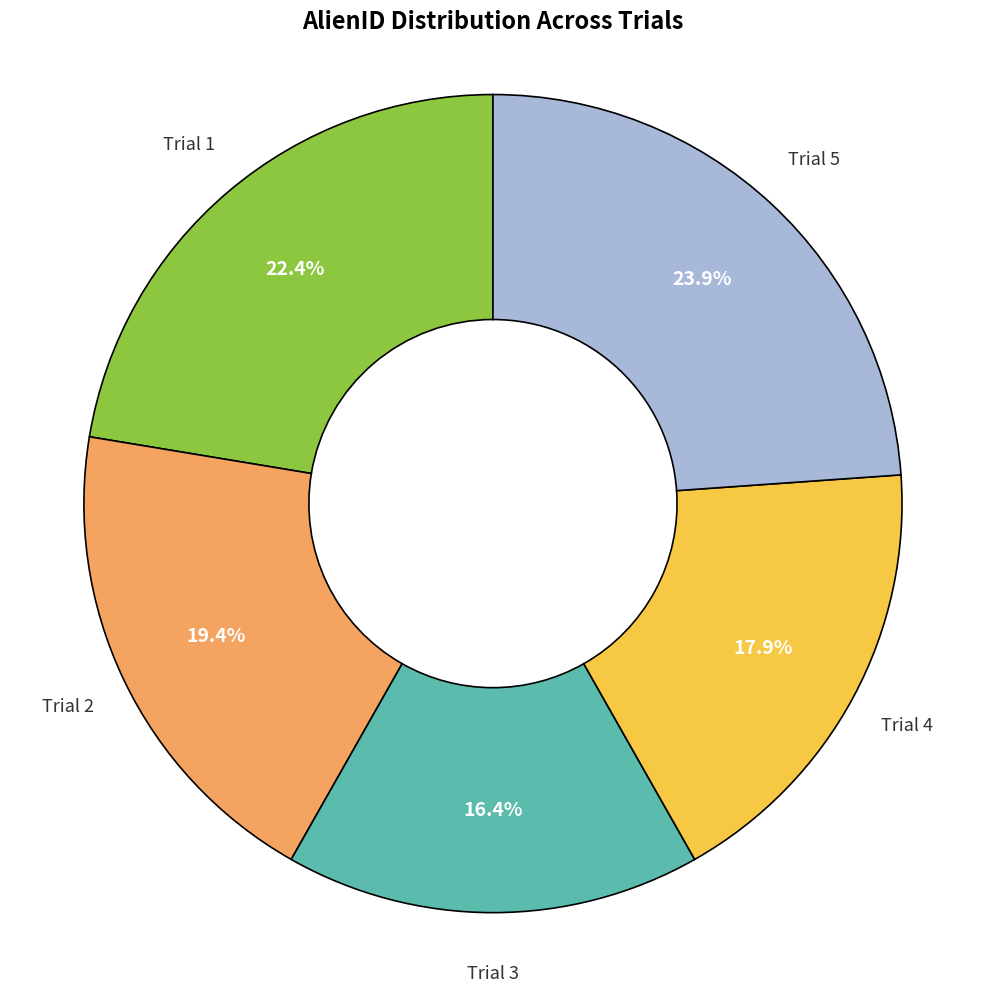

How many segments does this pie chart have?

5